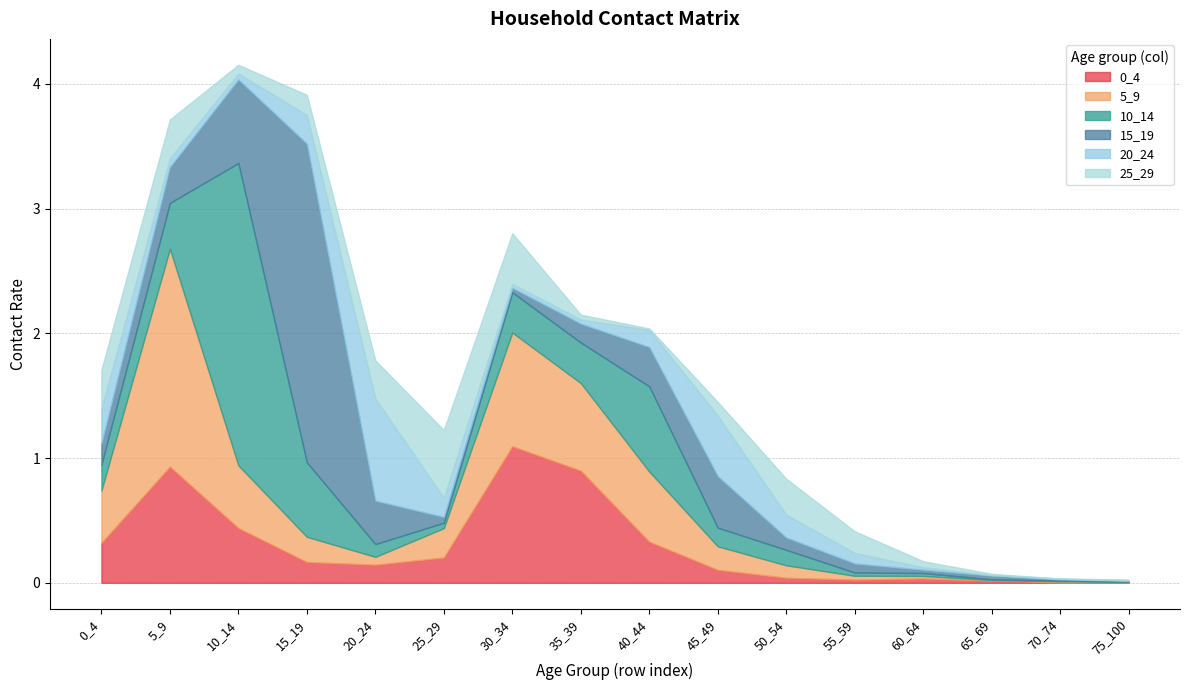

The value of 10_14 at 5_9 is 0.2. True or false?

False